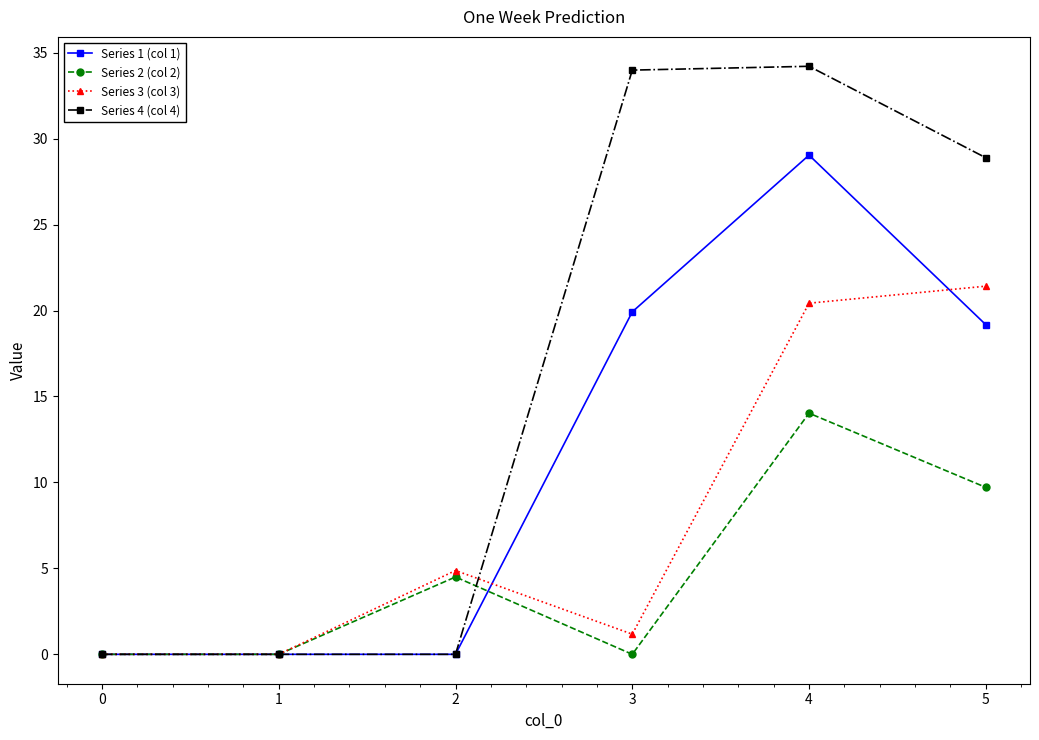

What are all the series names shown in the legend?

Series 1 (col 1), Series 2 (col 2), Series 3 (col 3), Series 4 (col 4)